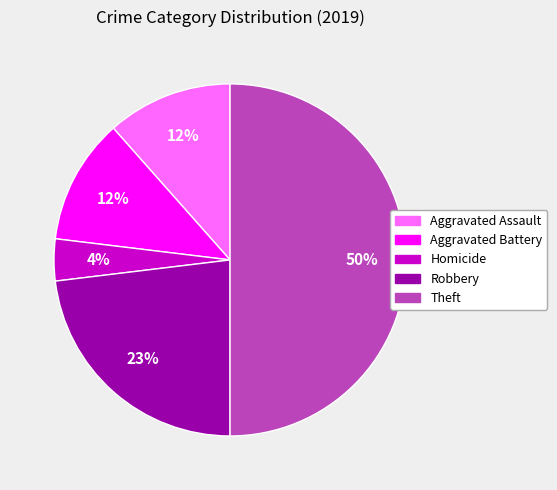

Count the number of slices in the pie.

5